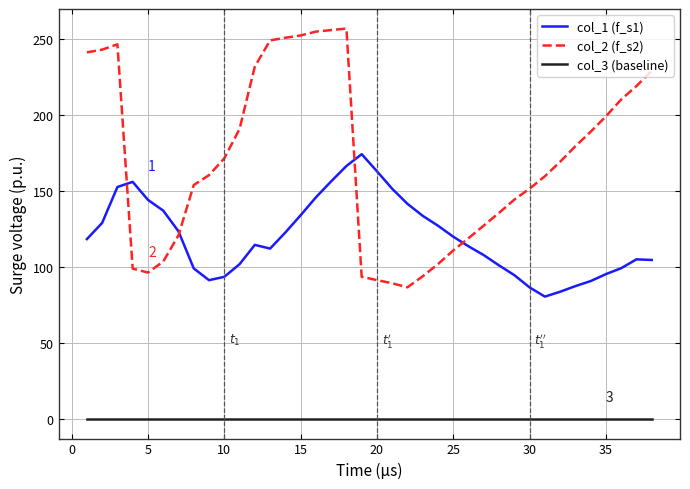

How many lines are shown in the chart?

3